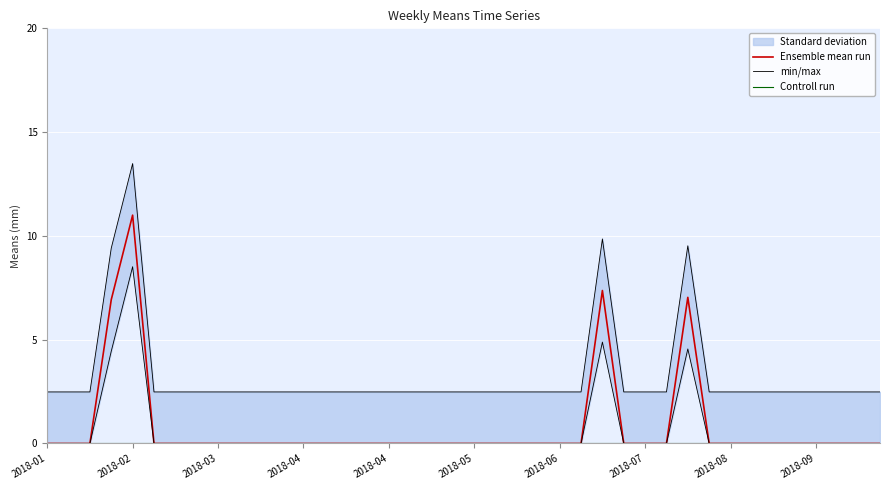

Is the value of min/max at 2018-04 greater than the value of Ensemble mean run at 2018-09?

Yes